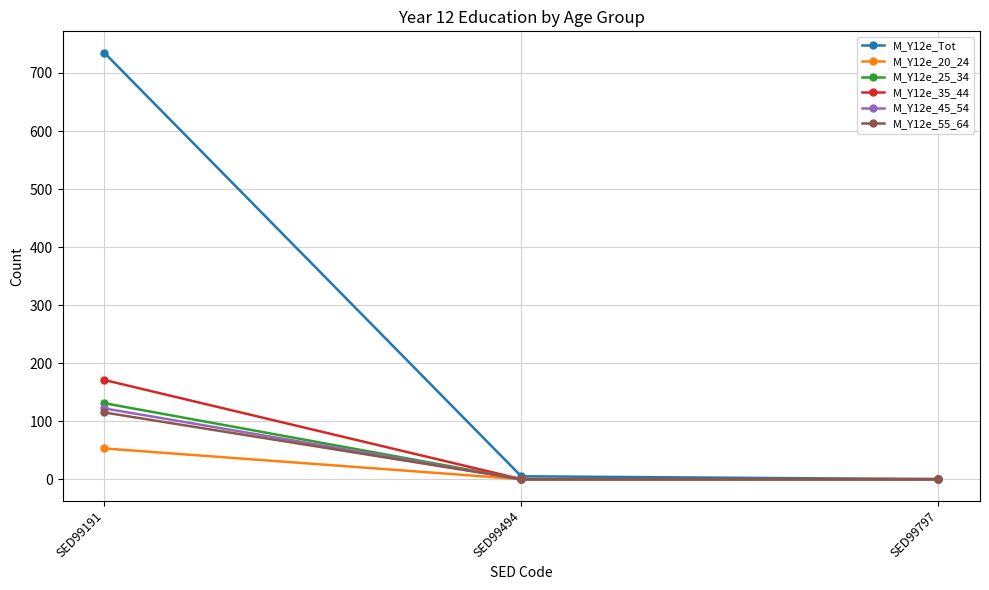

Which series has the largest range (max minus min)?

M_Y12e_Tot